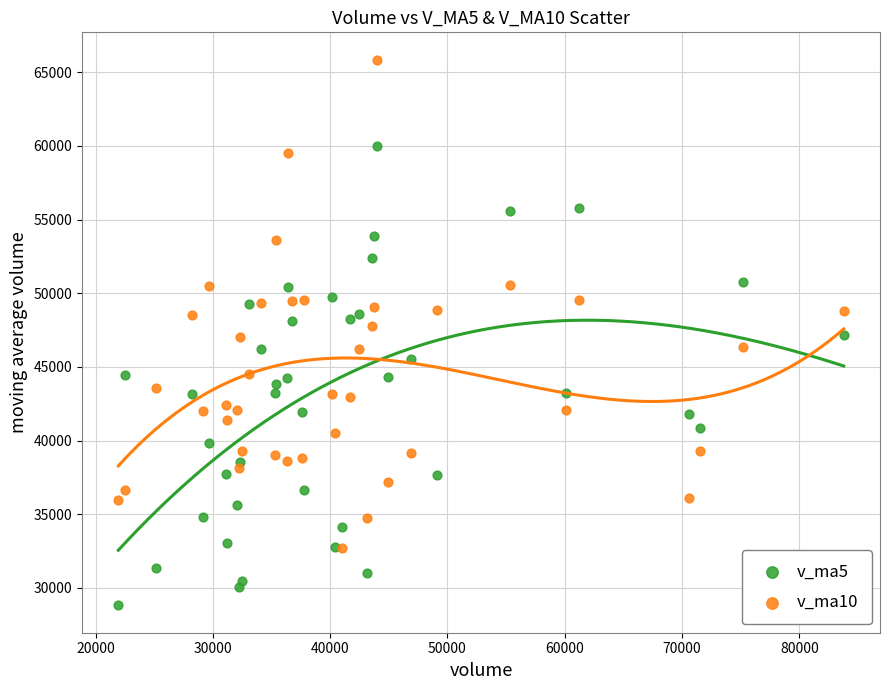

What are all the series names shown in the legend?

v_ma5, v_ma10